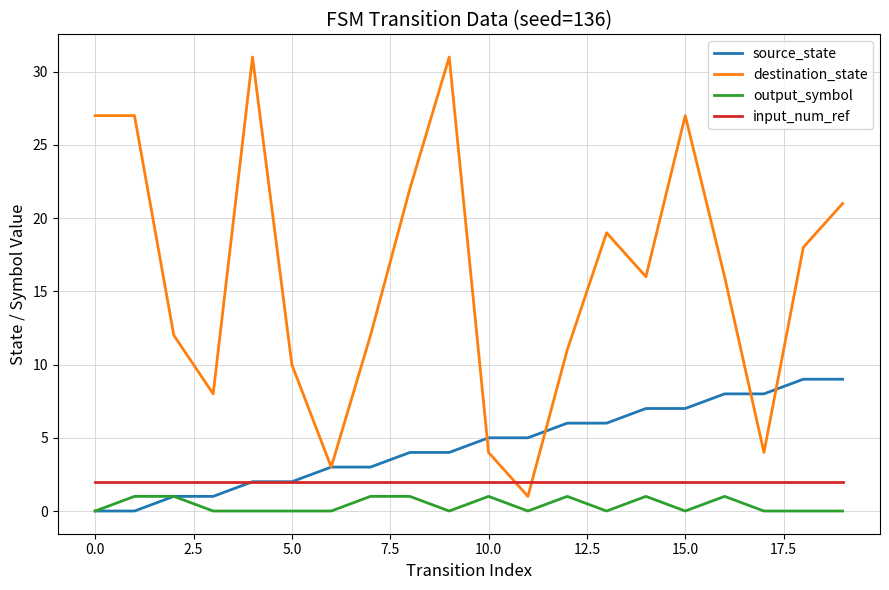

What is the maximum value for source_state?

9